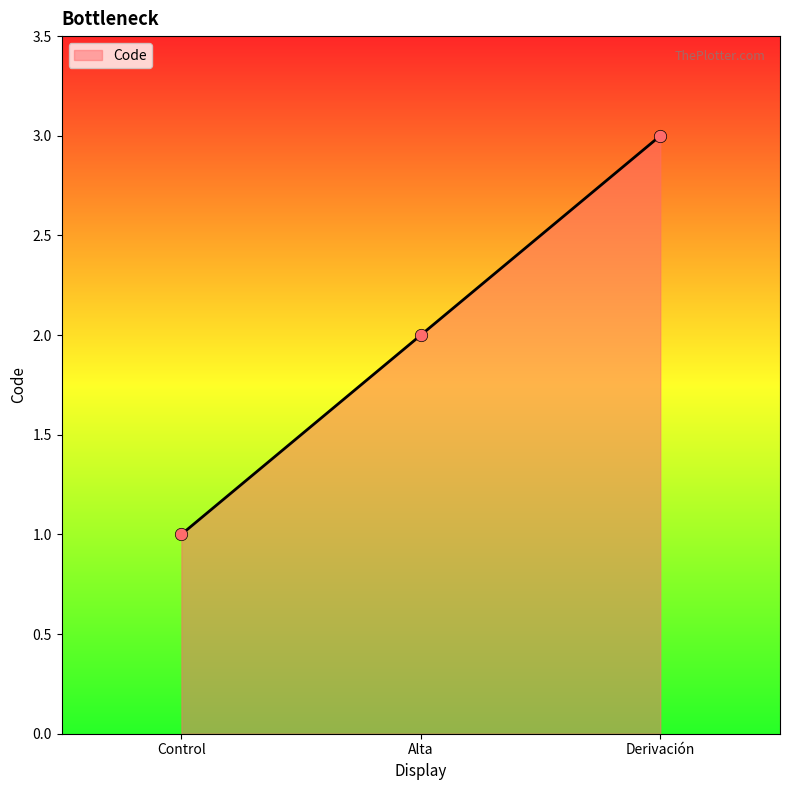

What is the change in value from Control to Derivación?

+2